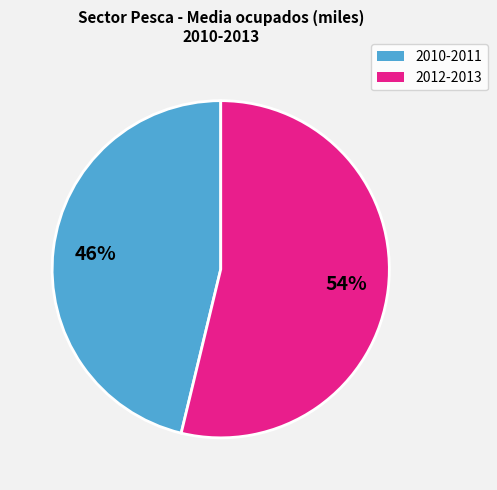

To the nearest percent, what is the average slice percentage?

50%